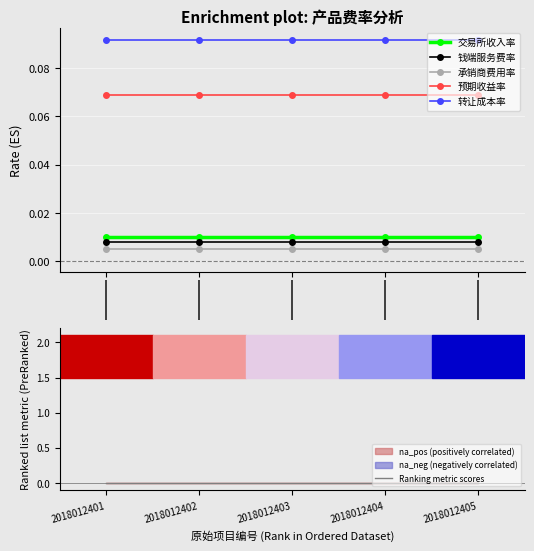

True or false: 交易所收入率 has more than 2 interior local peaks.

False